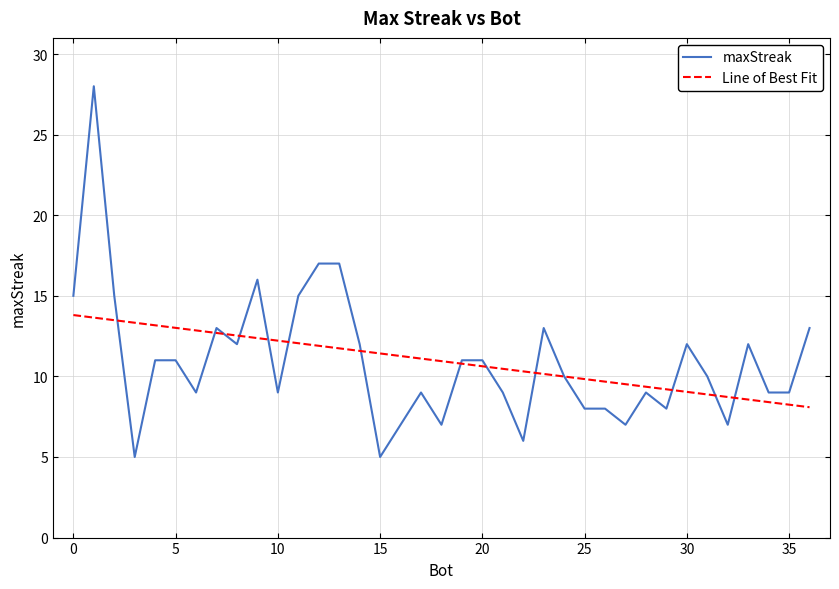

True or false: the data shows 5 at 4.

False